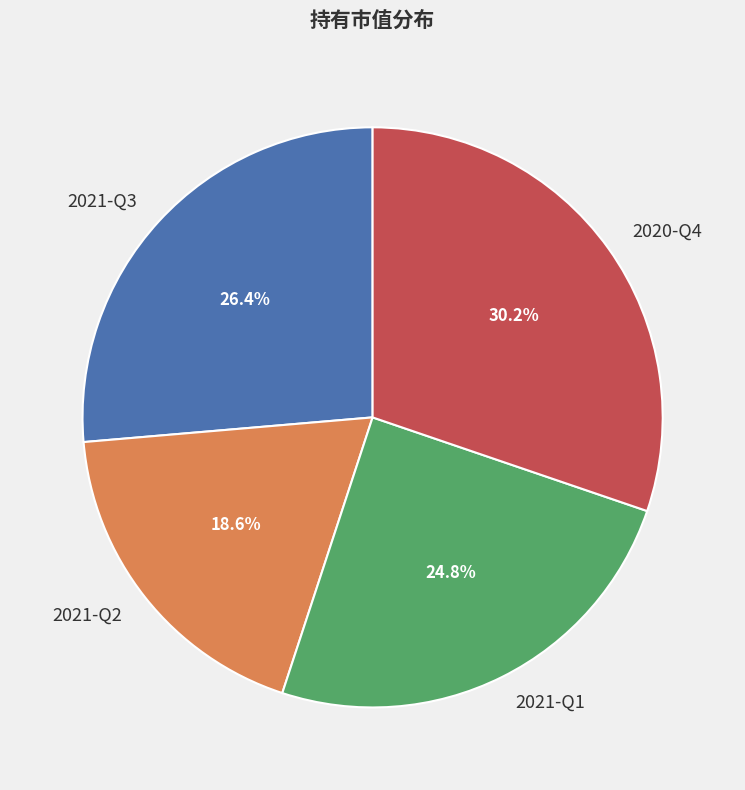

To the nearest percent, what is the difference between the largest and smallest slice percentages?

12%